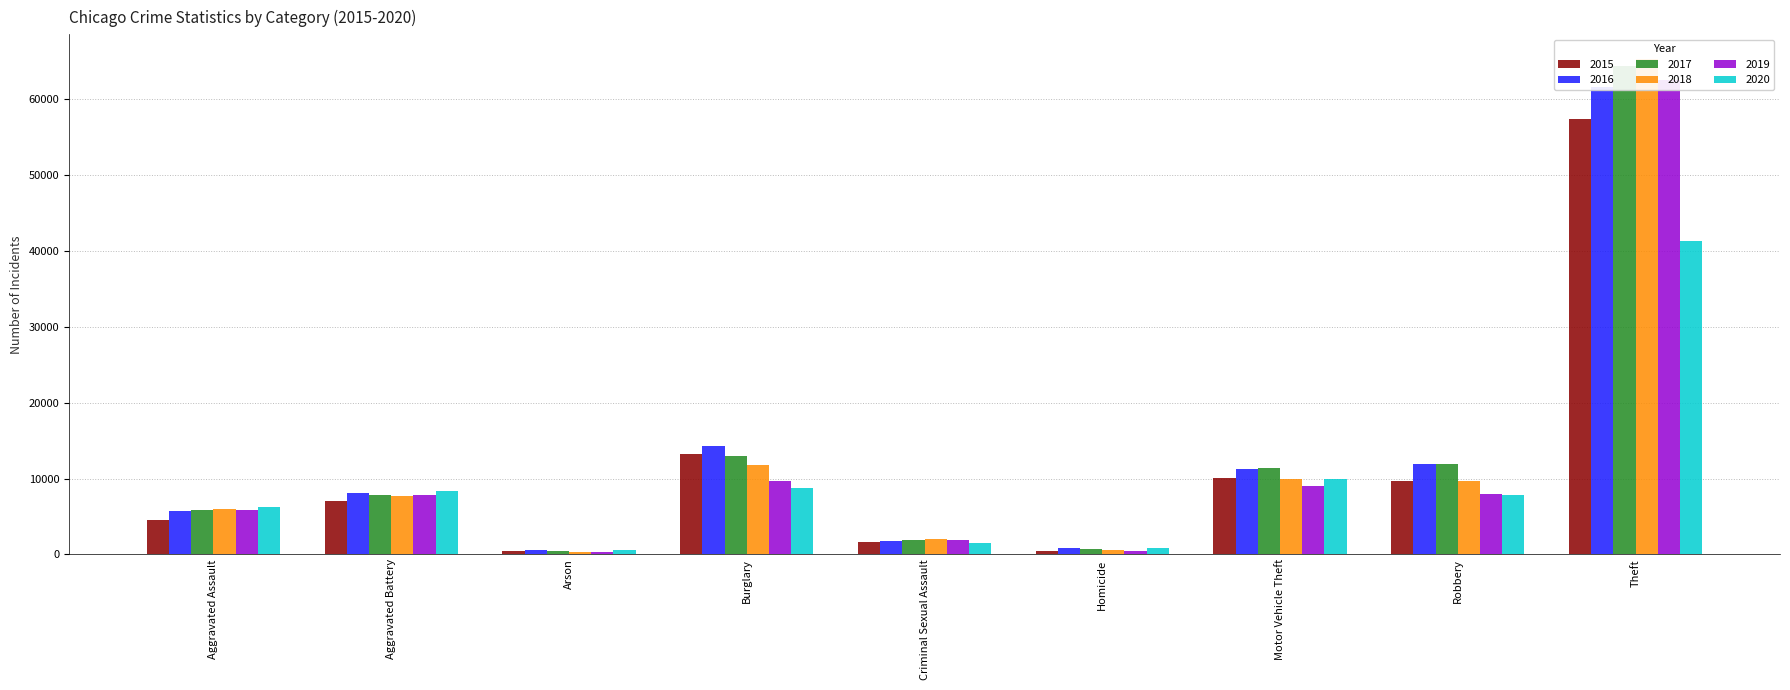

List the labels in order of 2016 value, smallest first.

Arson, Homicide, Criminal Sexual Assault, Aggravated Assault, Aggravated Battery, Motor Vehicle Theft, Robbery, Burglary, Theft